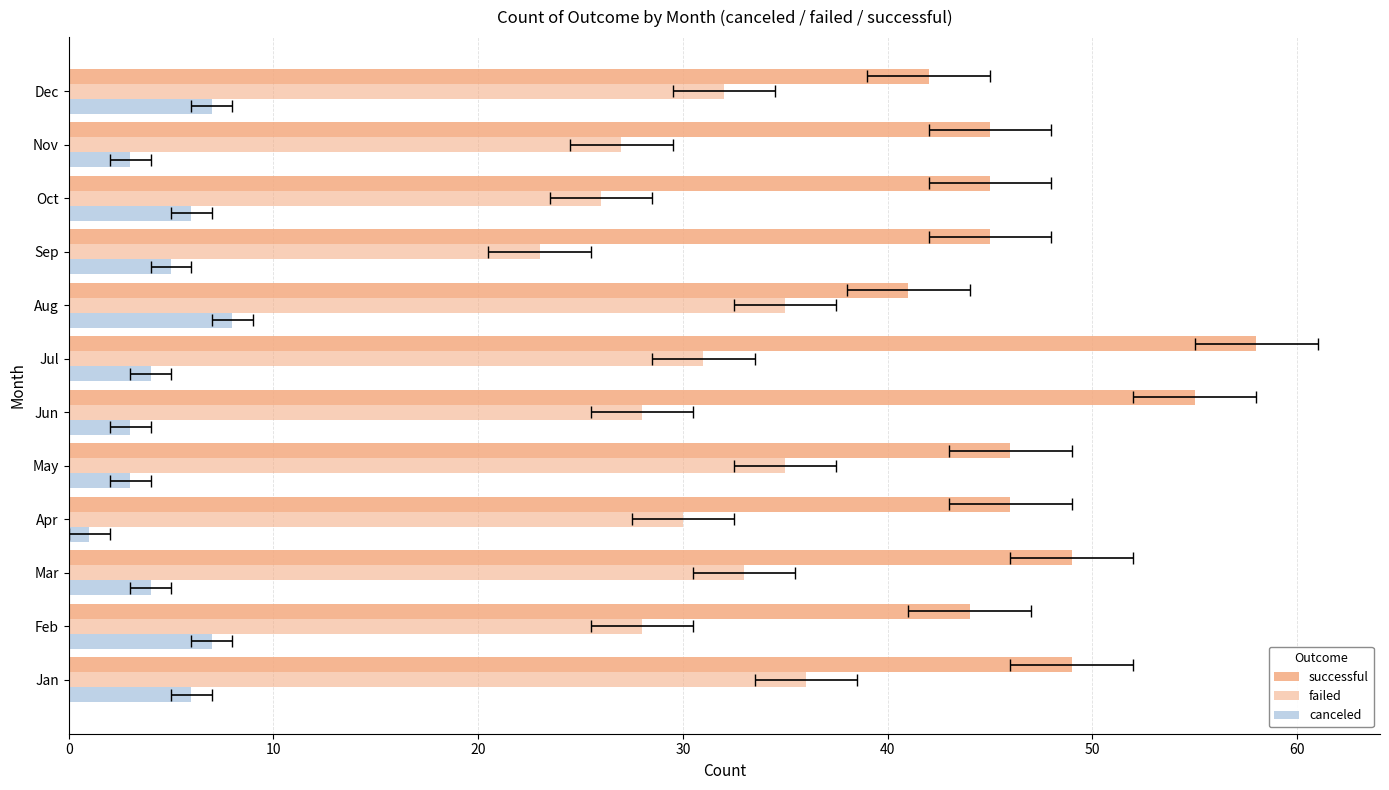

The canceled series shows 7 at Dec. True or false?

True